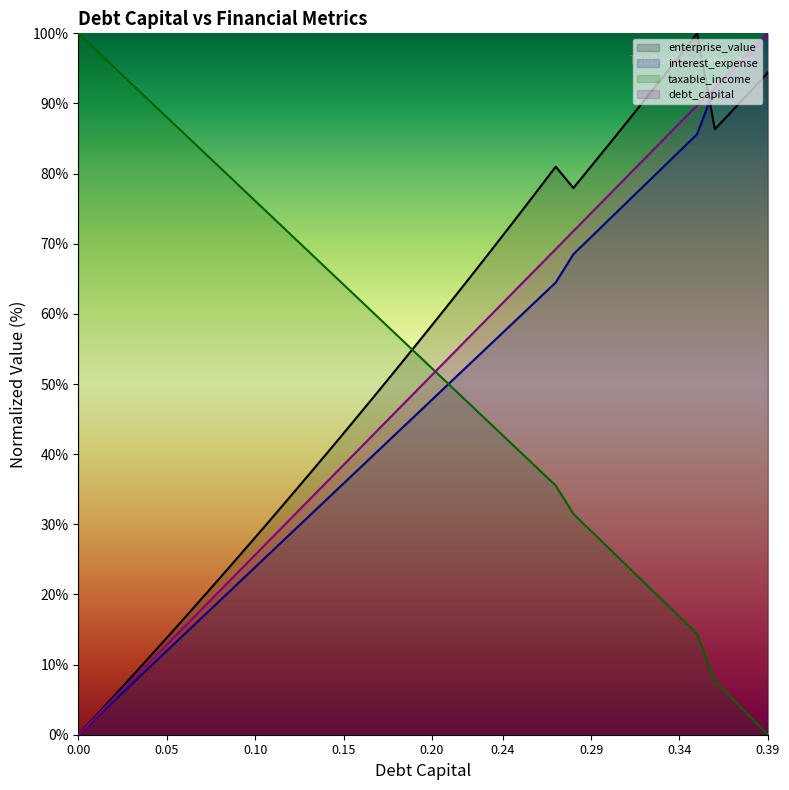

Which series changed the most between 0.05 and 0.23?

enterprise_value